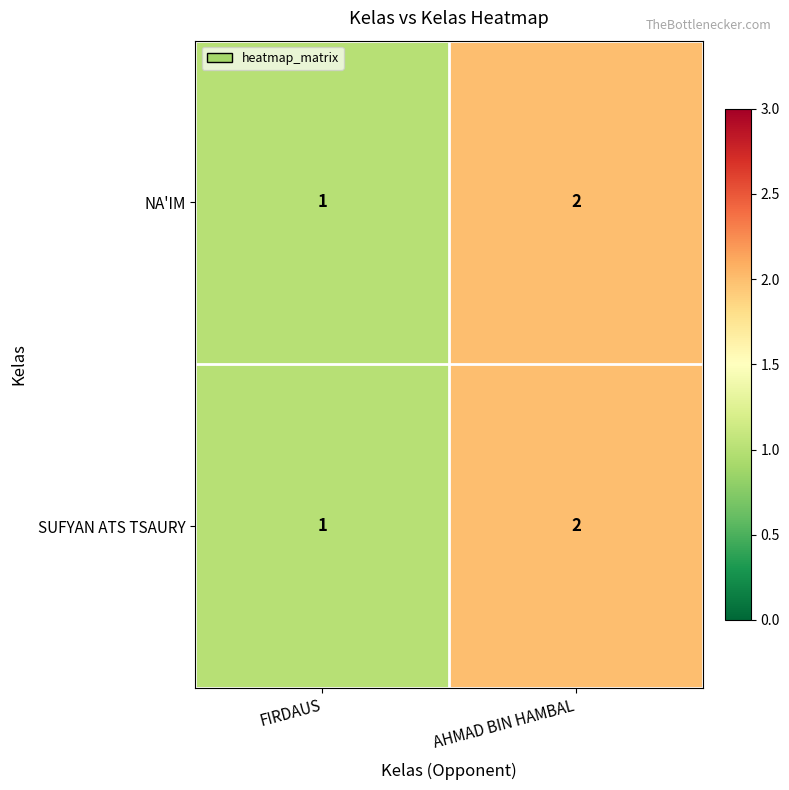

What is the sum of all NA'IM values?

3